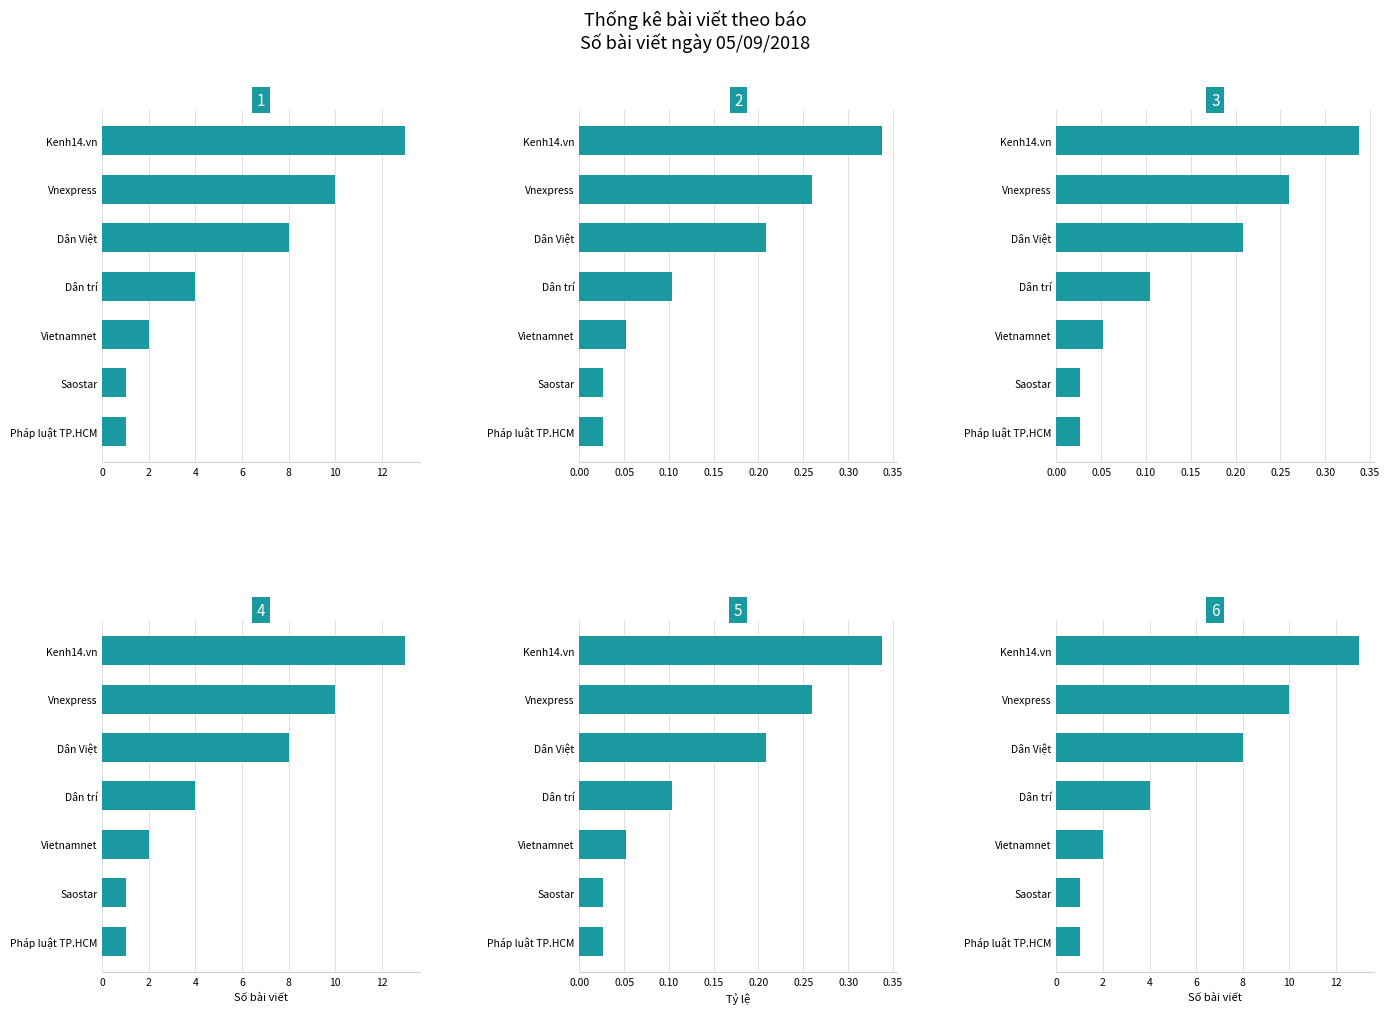

What is the difference between the second highest and second lowest values in the Tần suất xuất bản series?

0.2